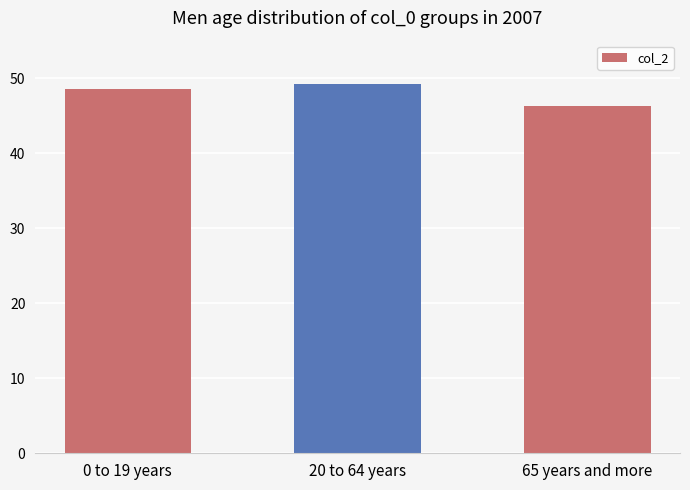

Reading left to right, transcribe all the data shown in this chart.

0 to 19 years=48.5	20 to 64 years=49.2	65 years and more=46.3